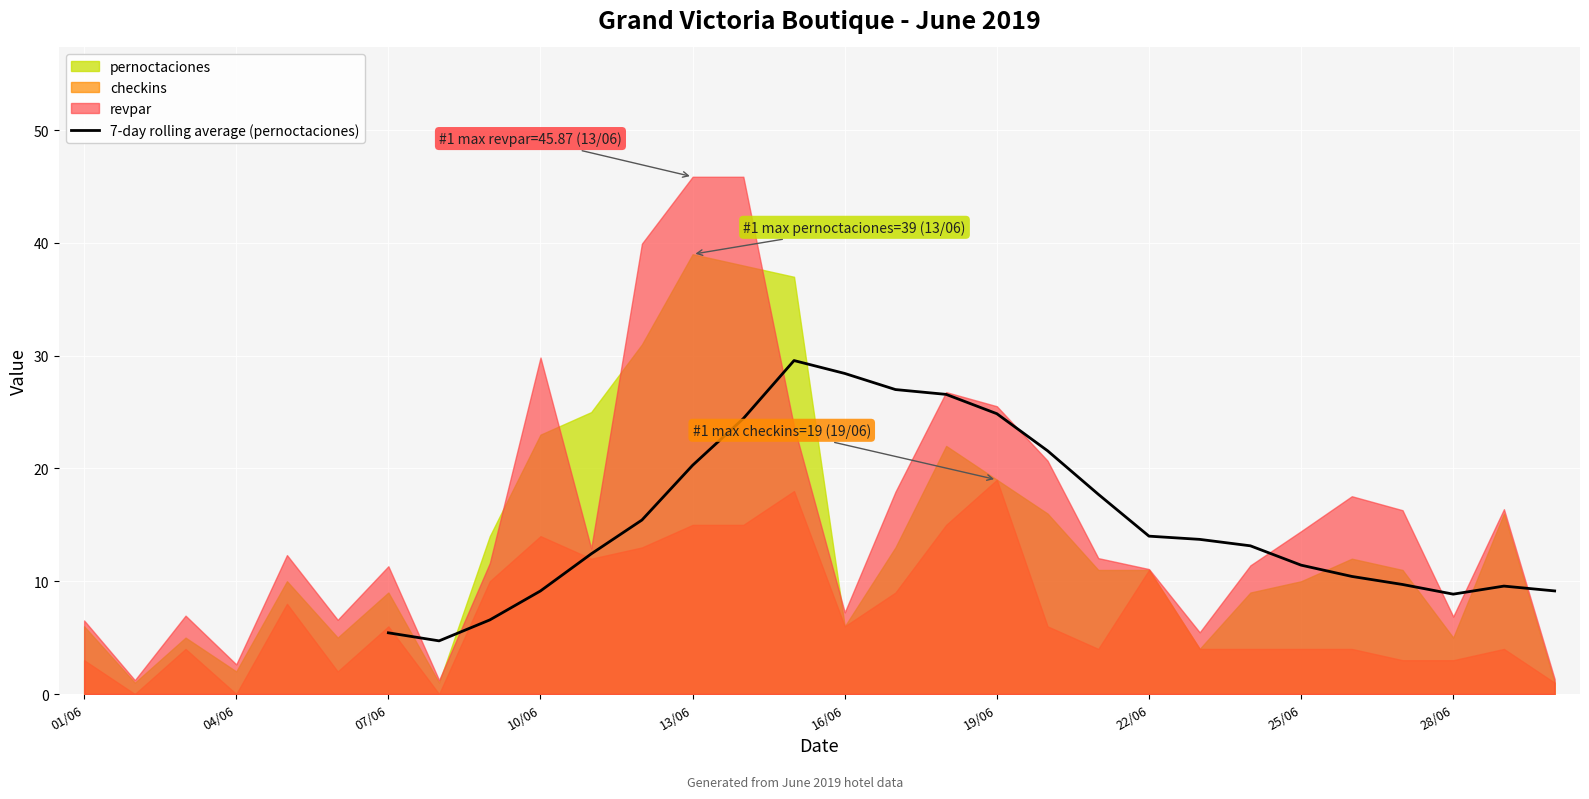

Is it true that 7-day rolling average (pernoctaciones) equals 14.0 at 22/06?

True